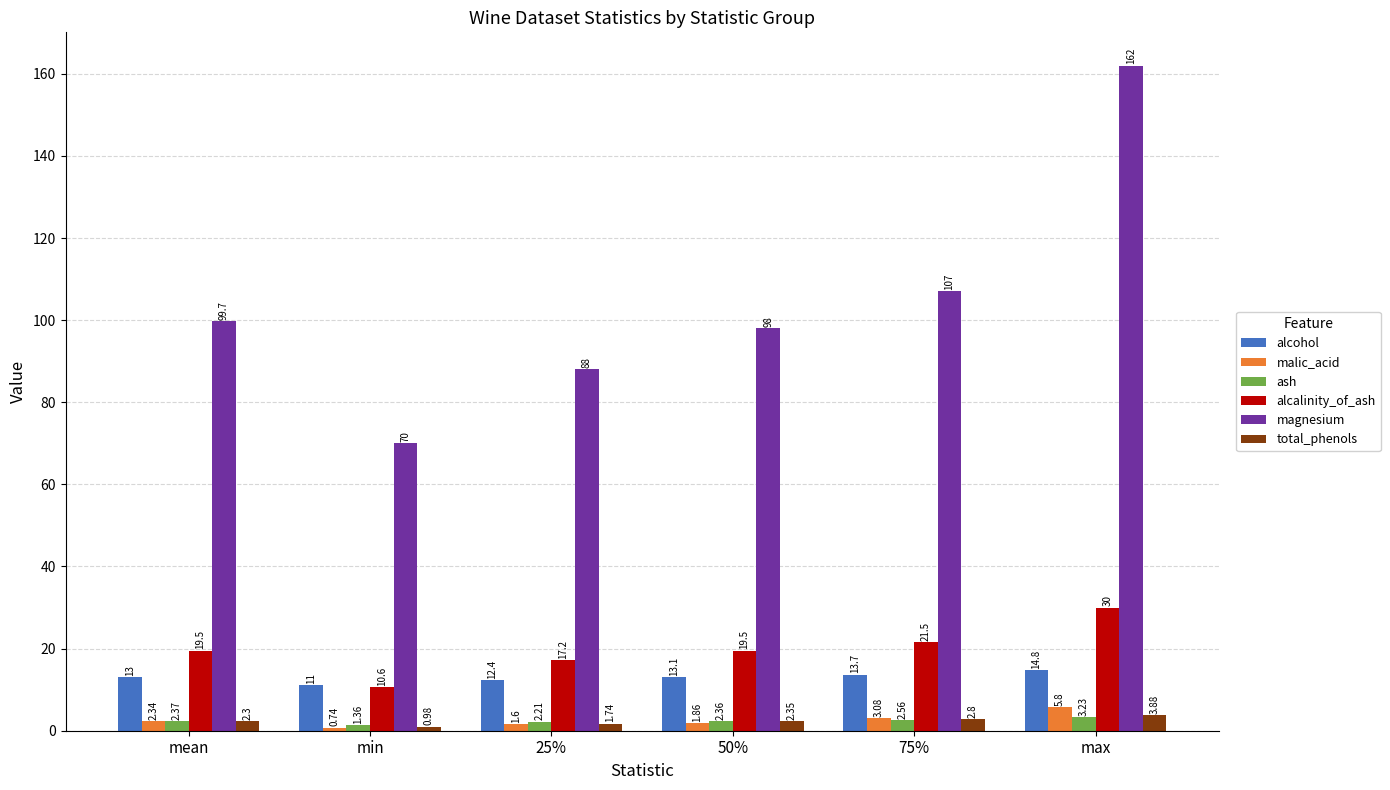

What is the maximum value shown in the chart?

162.0